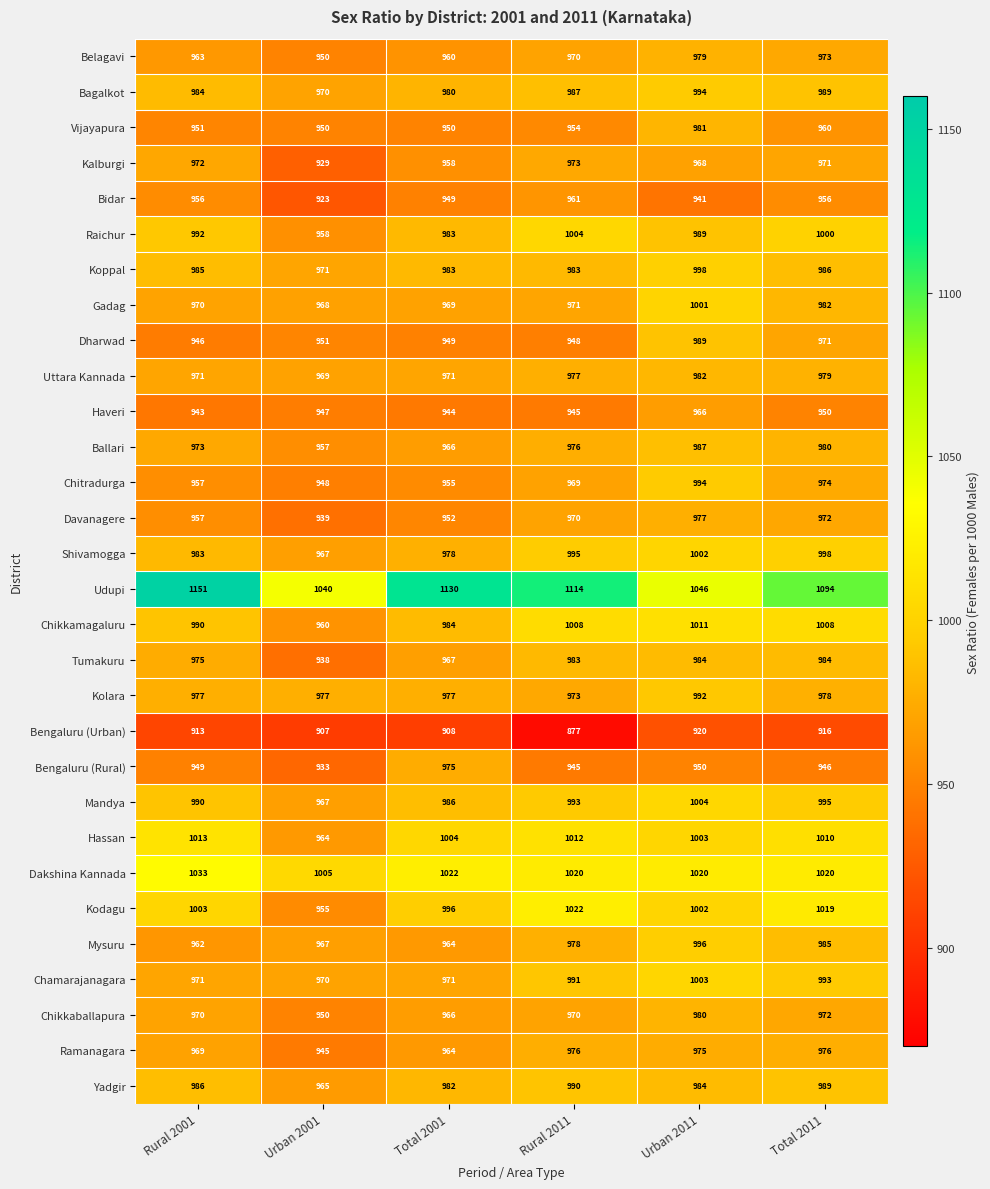

Which series changed the most between Total 2001 and Urban 2011?

Udupi